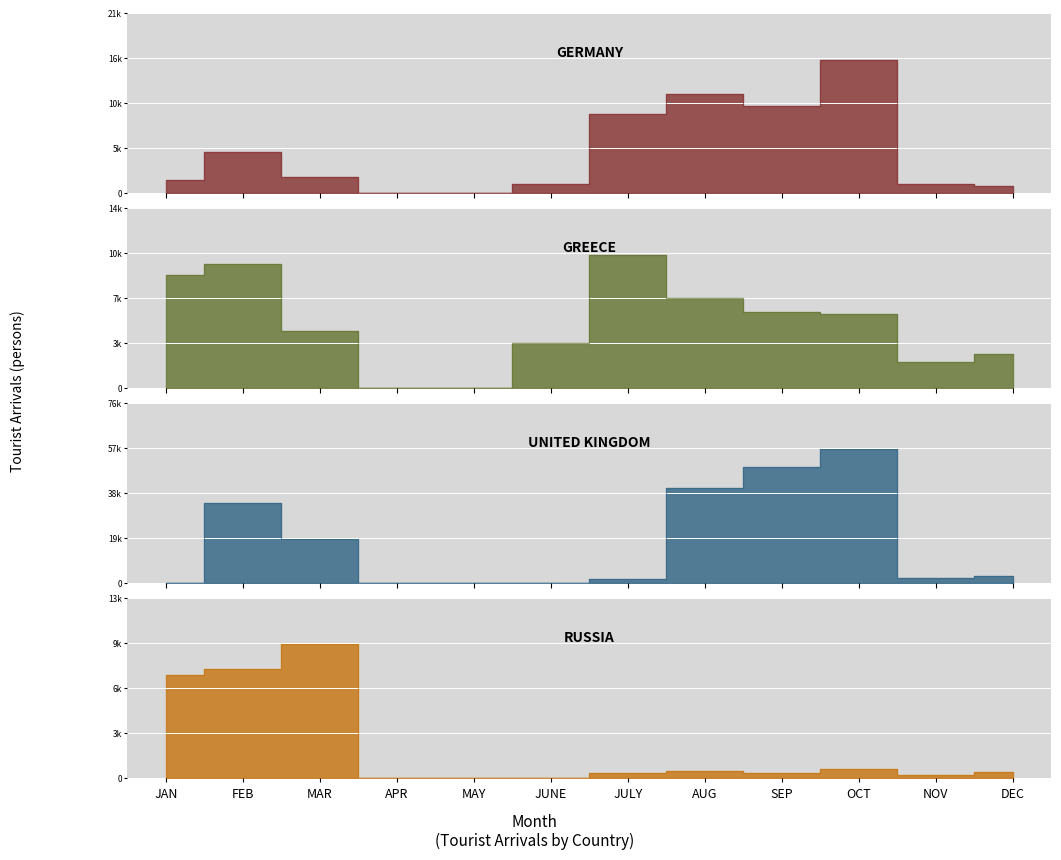

How many interior local valleys does the GREECE series have?

1